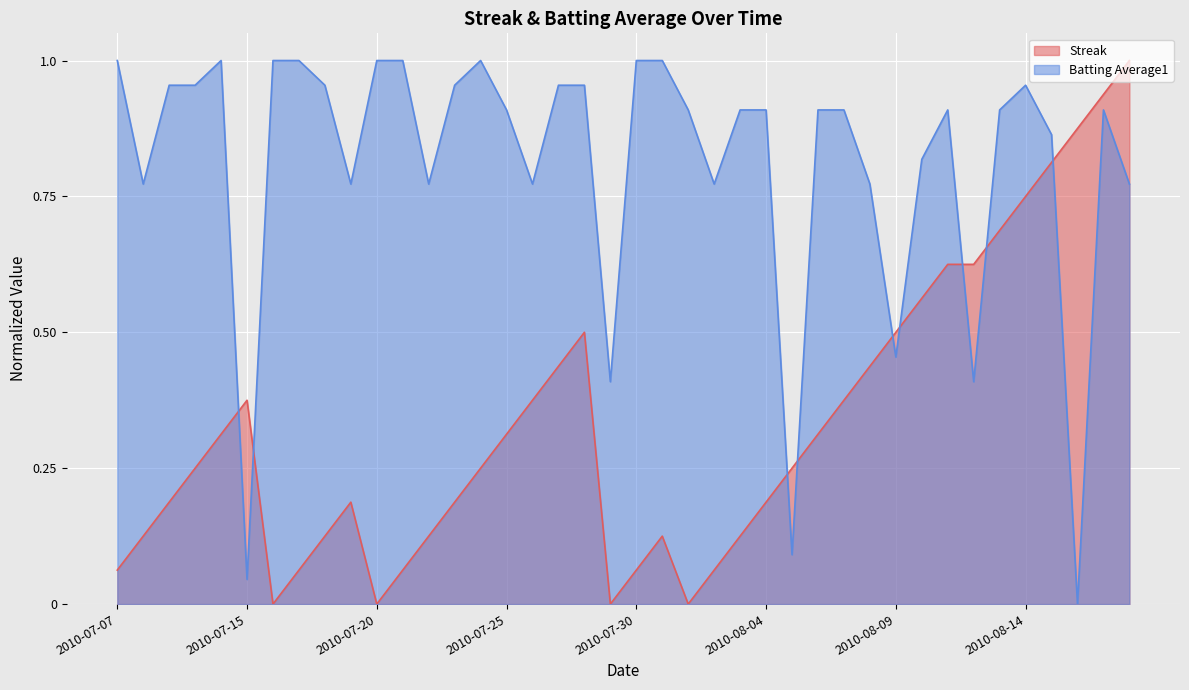

What is the total value across all series at 2010-08-03?

1.0